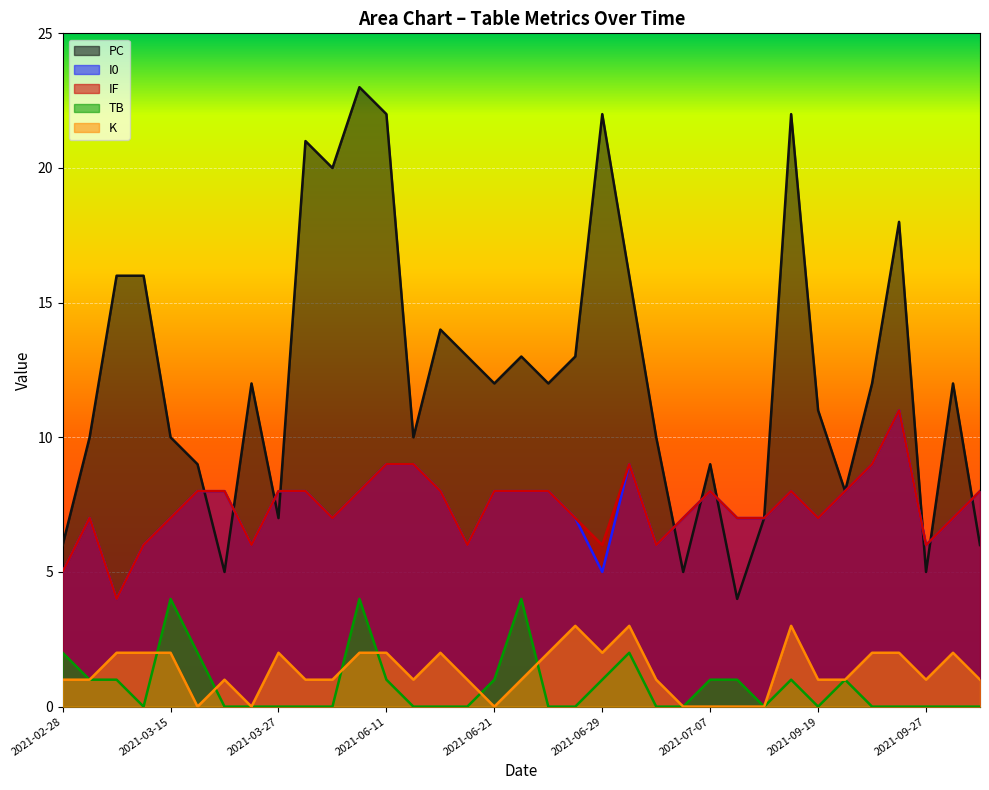

At 2021-09-18, list the series in order from smallest to largest.

TB, K, I0, IF, PC